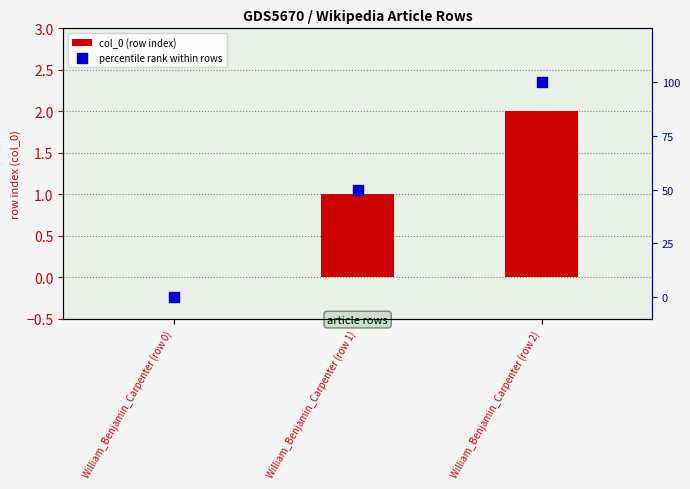

Which series has the widest spread of Y values?

percentile rank within rows